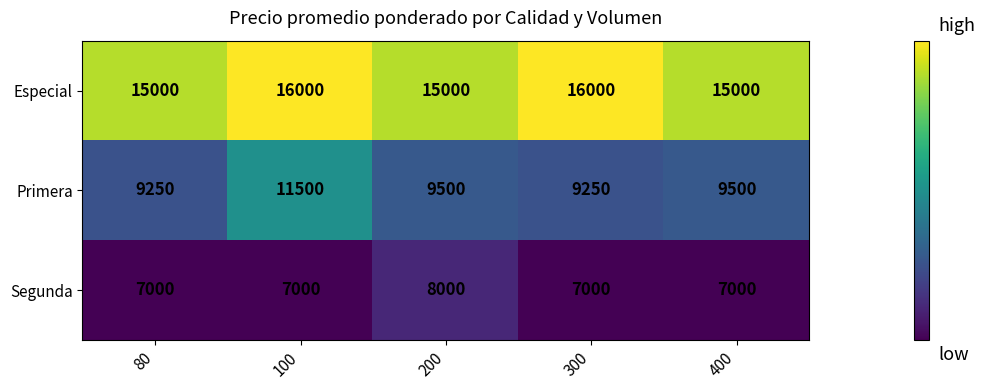

True or false: Segunda has a value of 1837 at 300.

False